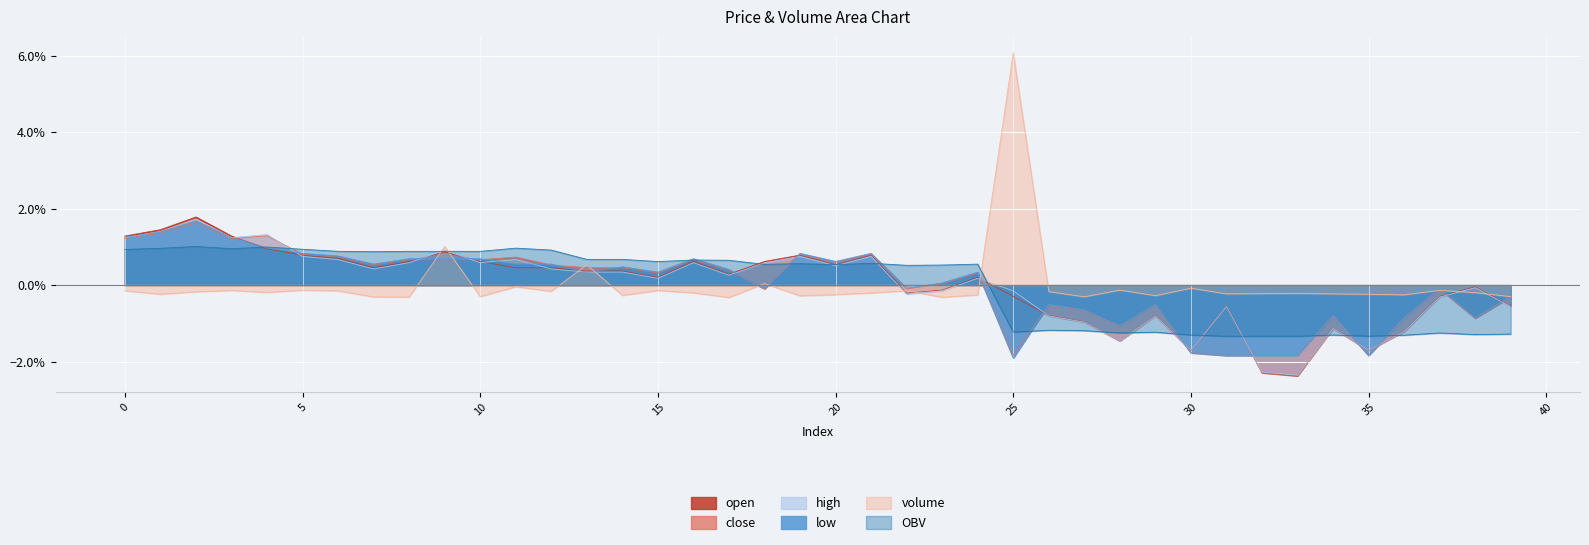

How many lines are shown in the chart?

6